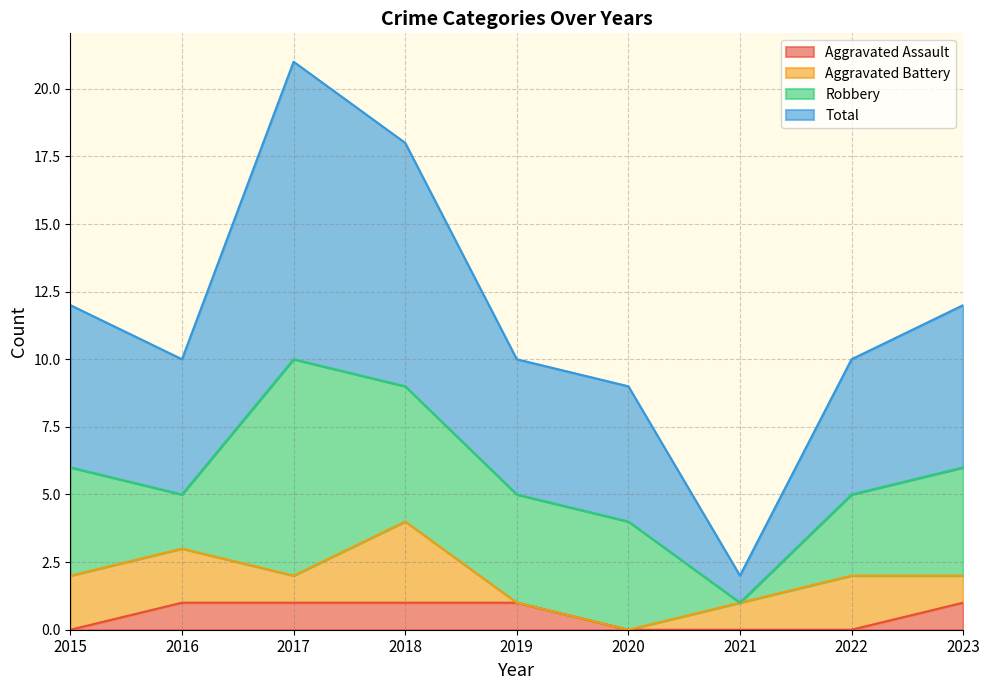

The Aggravated Assault series shows 1 at 2018. True or false?

True